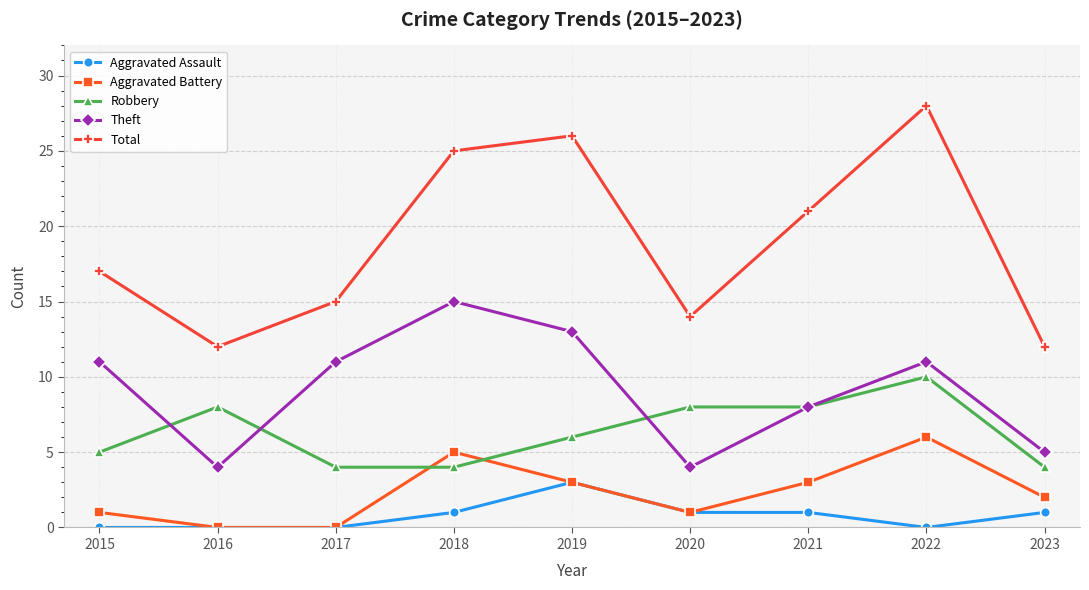

Is it true that Theft equals 11 at 2017?

True